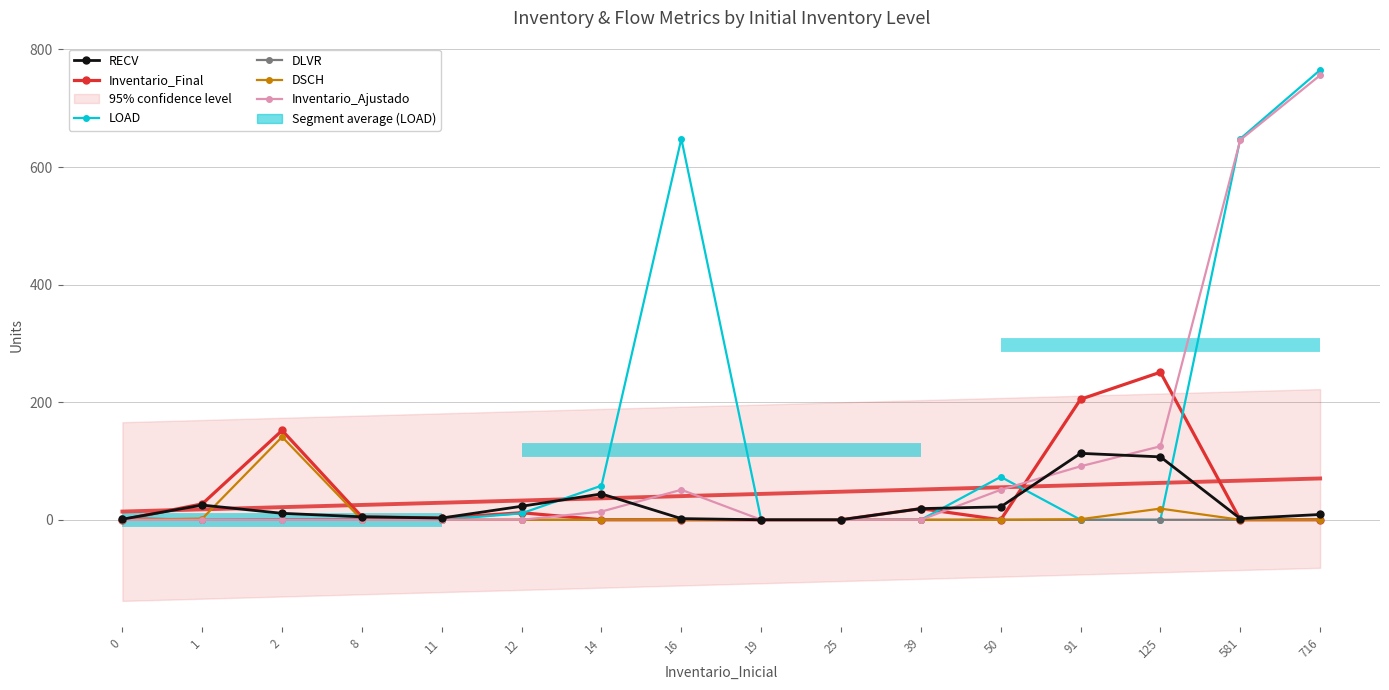

At which category does Inventario_Final reach its first local valley?

11